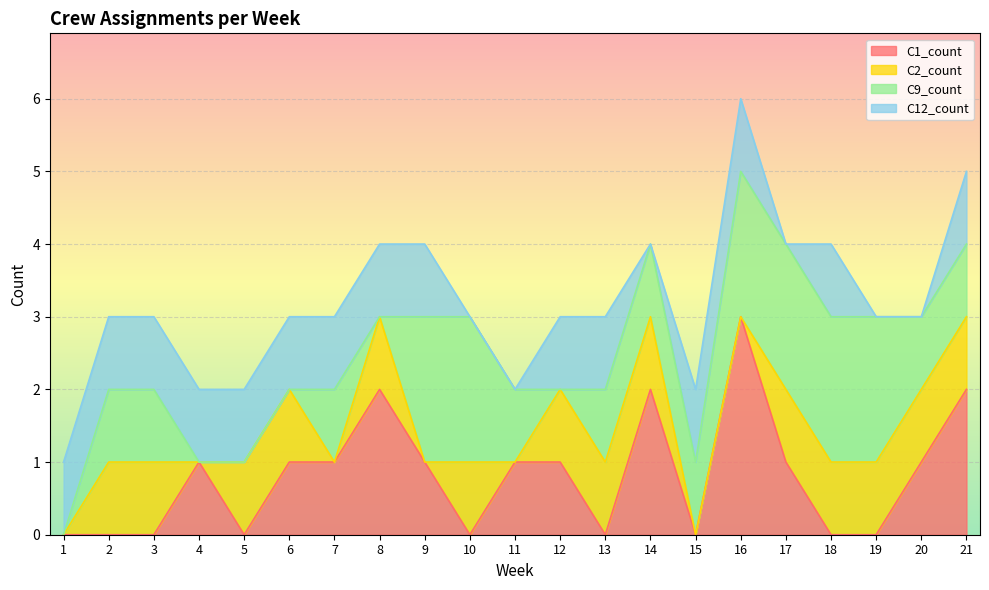

Which series changed the most between 8 and 11?

C1_count